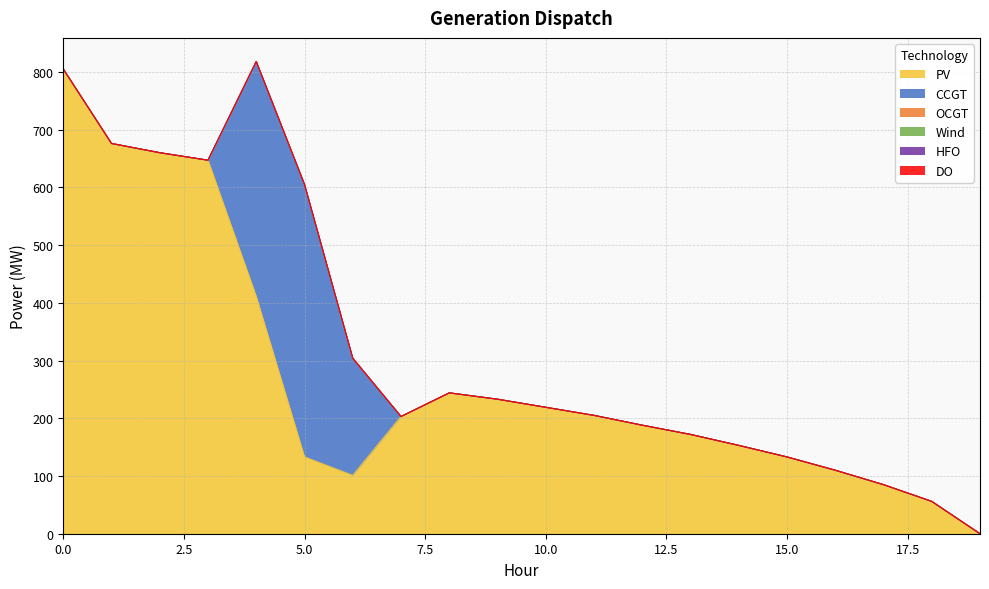

Reading left to right, transcribe all the data shown in this chart.

PV: 805	676	660	647	411	133	101	203	244	233	219	205	188	172	153	133	110	85	56	0
CCGT: 0	0	0	0	407	472	203	0	0	0	0	0	0	0	0	0	0	0	0	0
OCGT: 0	0	0	0	0	0	0	0	0	0	0	0	0	0	0	0	0	0	0	0
Wind: 0	0	0	0	0	0	0	0	0	0	0	0	0	0	0	0	0	0	0	0
HFO: 0	0	0	0	0	0	0	0	0	0	0	0	0	0	0	0	0	0	0	0
DO: 0	0	0	0	0	0	0	0	0	0	0	0	0	0	0	0	0	0	0	0